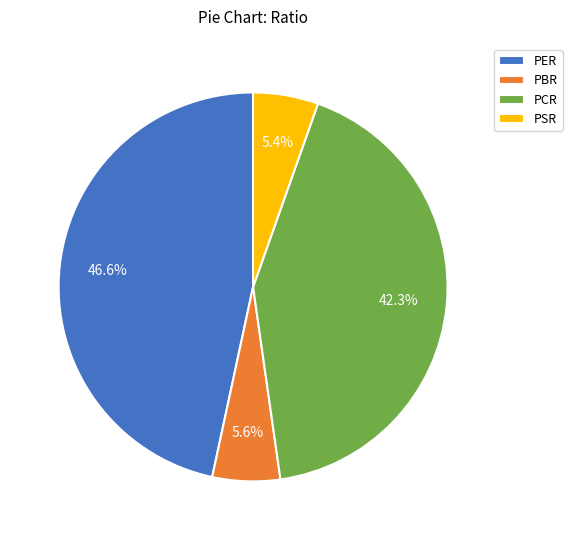

True or false: PCR accounts for 55% of the total.

False